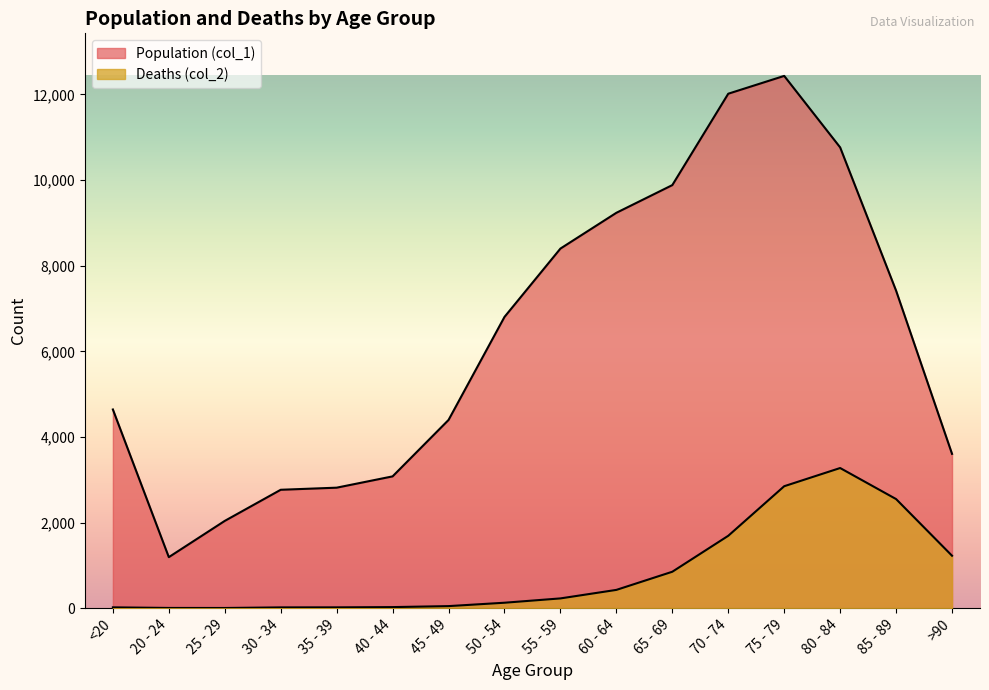

Reading left to right, list all the values displayed in this chart.

Population (col_1): 4641	1191	2038	2765	2814	3078	4396	6803	8400	9236	9883	12018	12434	10764	7417	3604
Deaths (col_2): 18	4	3	17	18	24	47	126	227	426	850	1690	2848	3273	2548	1224